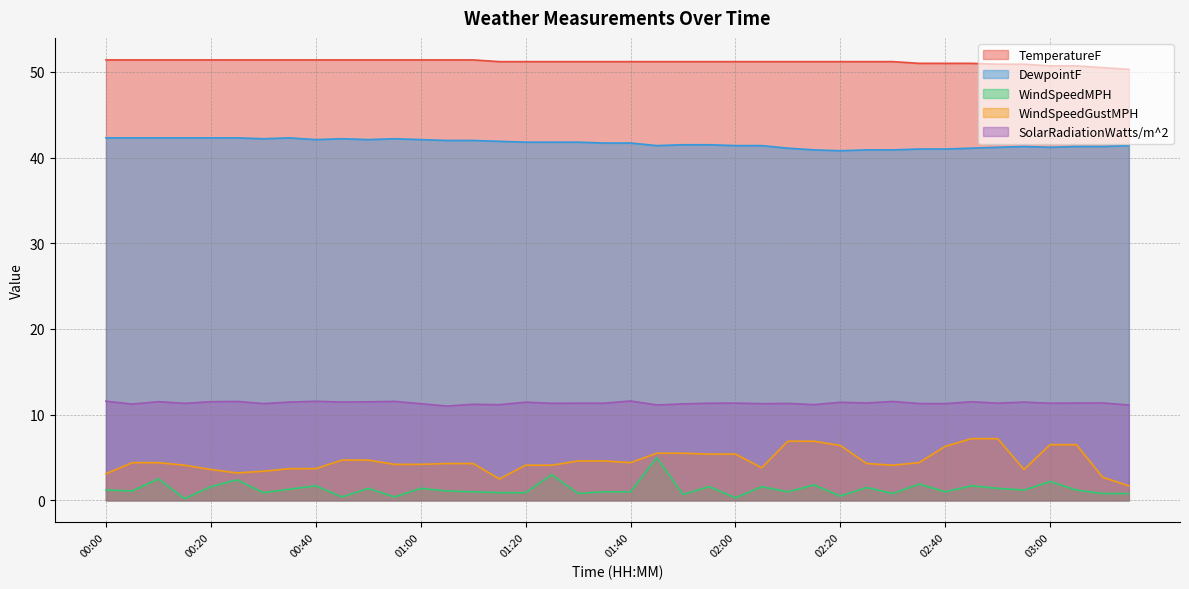

At which label does TemperatureF reach its minimum?

03:15